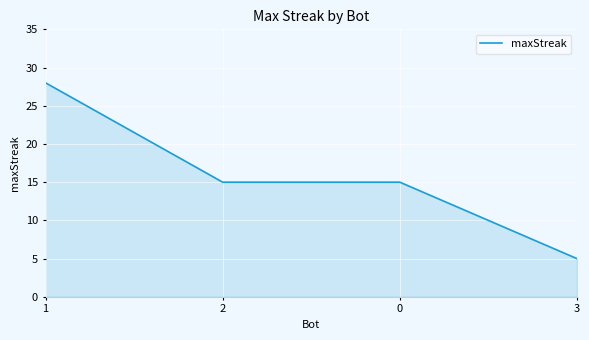

Where does the data first go above 15?

1